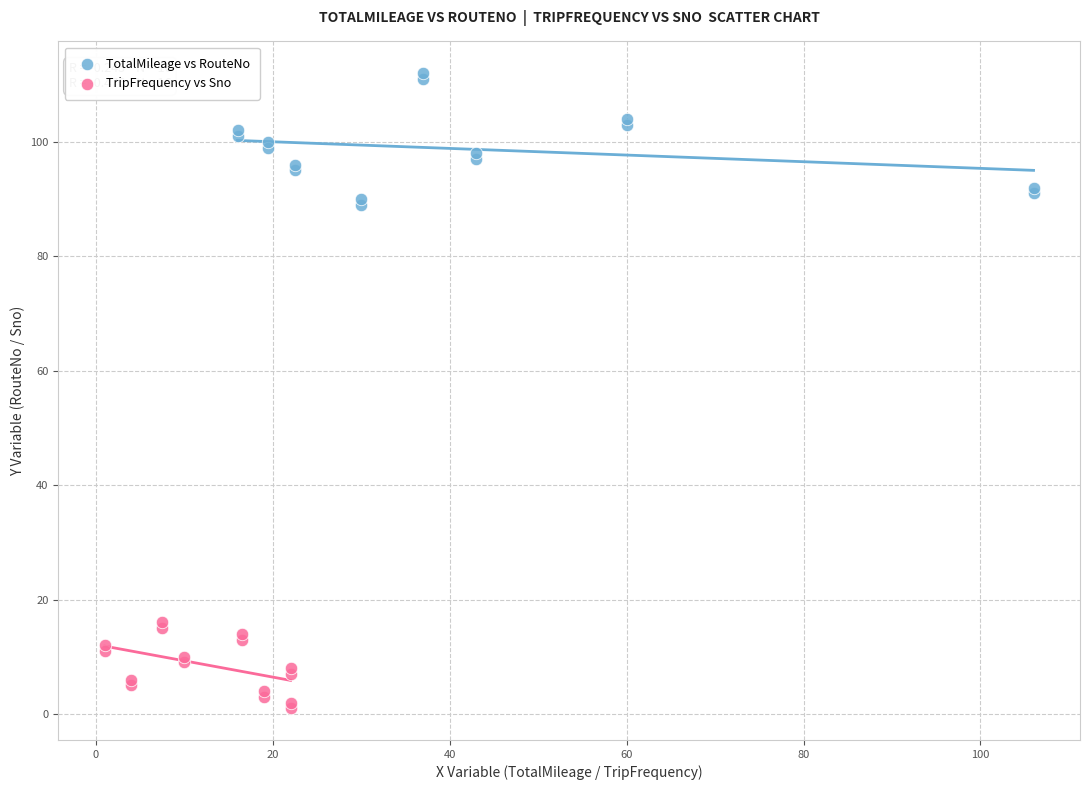

Which series reaches the maximum Y coordinate?

TotalMileage vs RouteNo